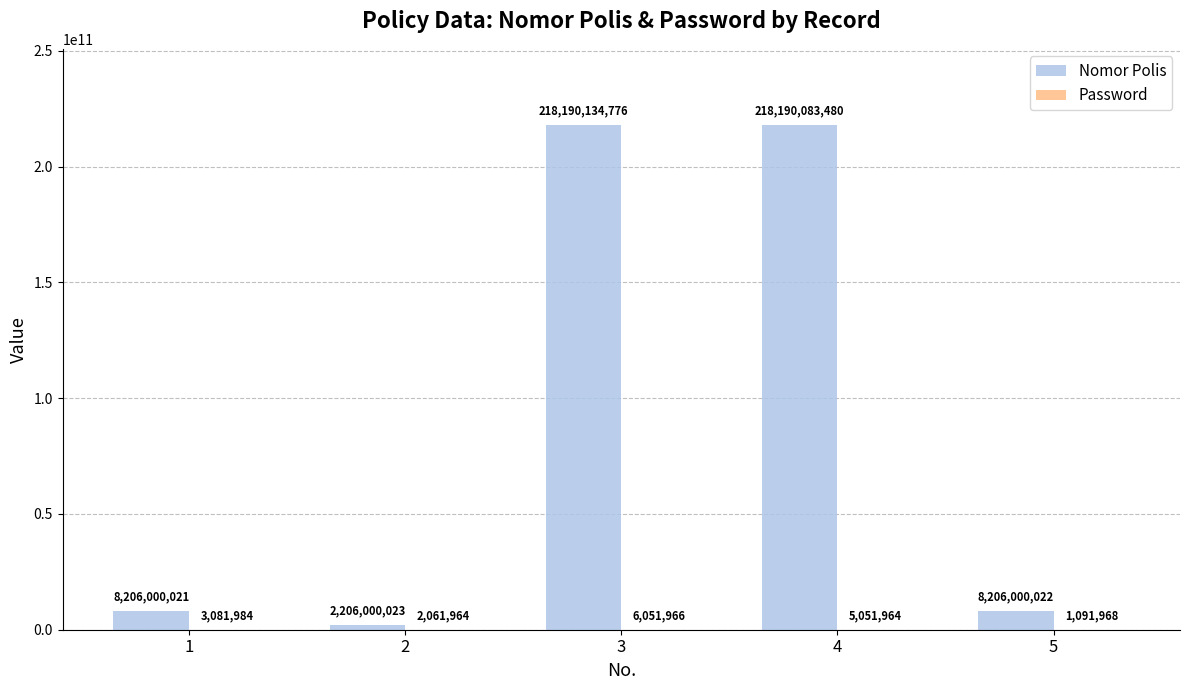

What is the sum of the Nomor Polis values at 1 and 3?

226396134797